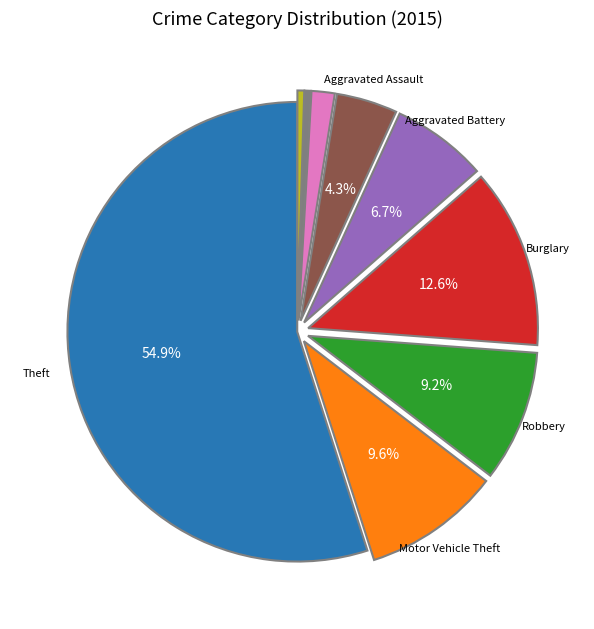

Is there any slice that represents more than half of the pie?

Yes